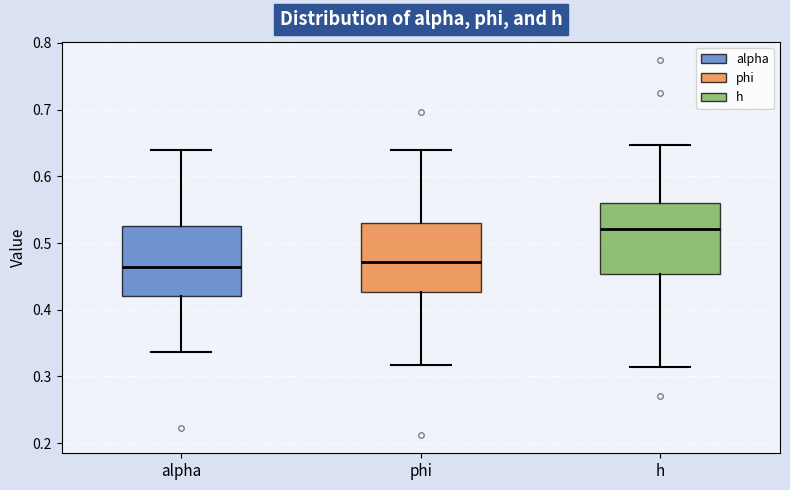

Where does the median line of the box for phi sit on the y-axis? The values are not printed on the chart, so give them approximately, as read against the axis.

0.47